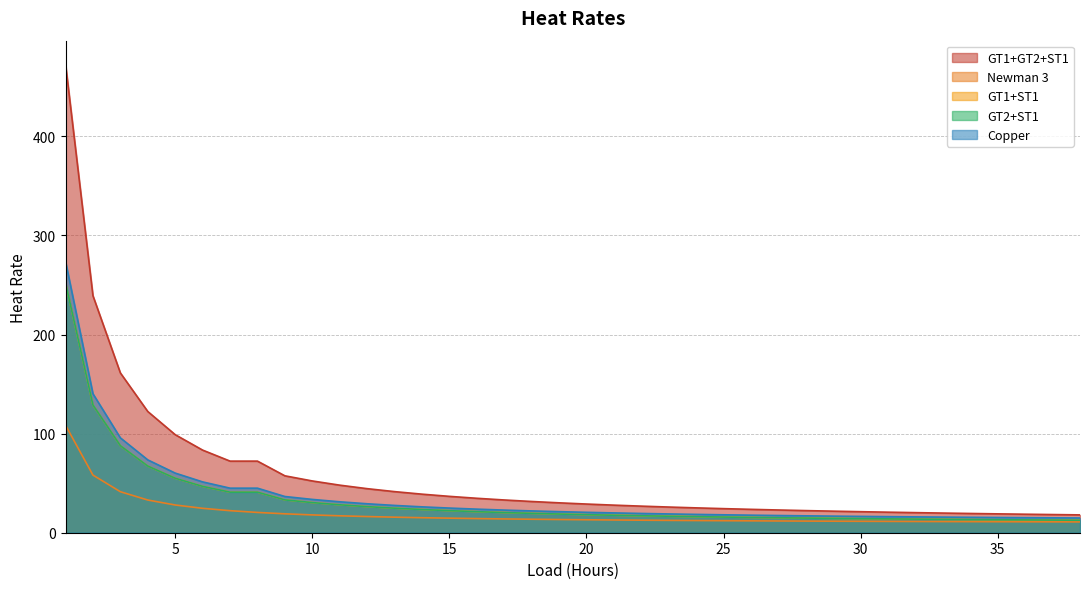

True or false: GT1+GT2+ST1 and Copper intersect in this chart.

False